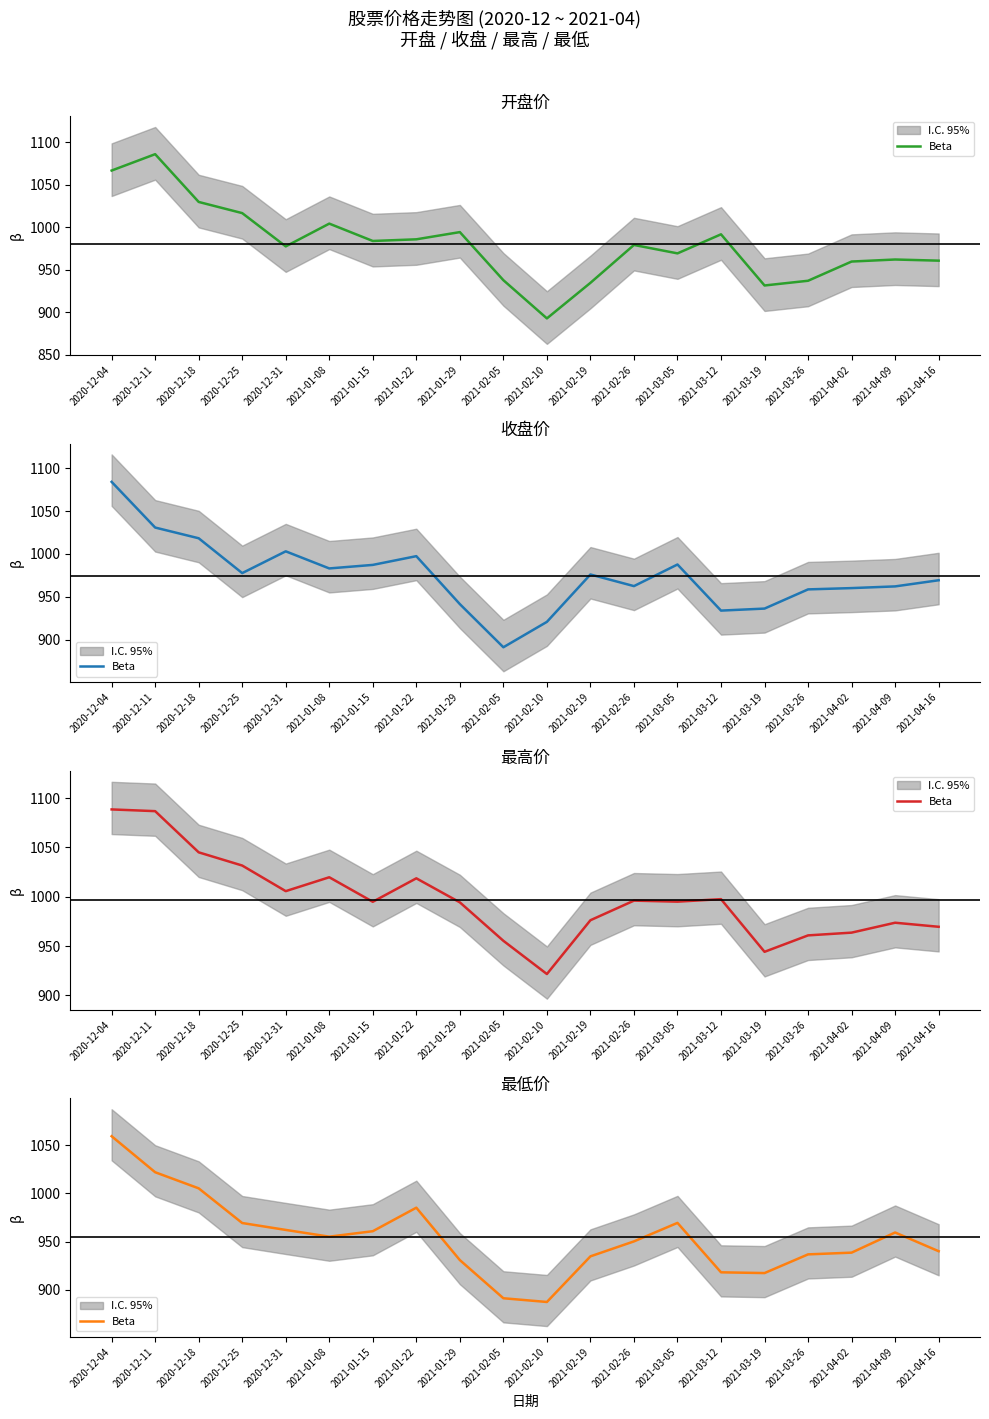

Is it true that the value at 2021-01-22 is 1469.1?

False